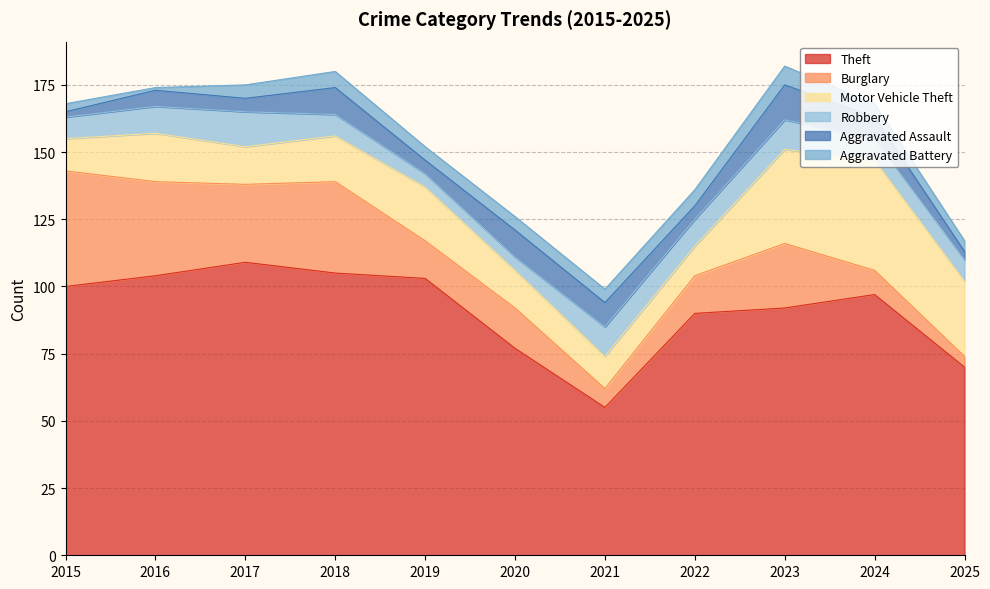

Which label corresponds to the smallest value in the chart?

2016